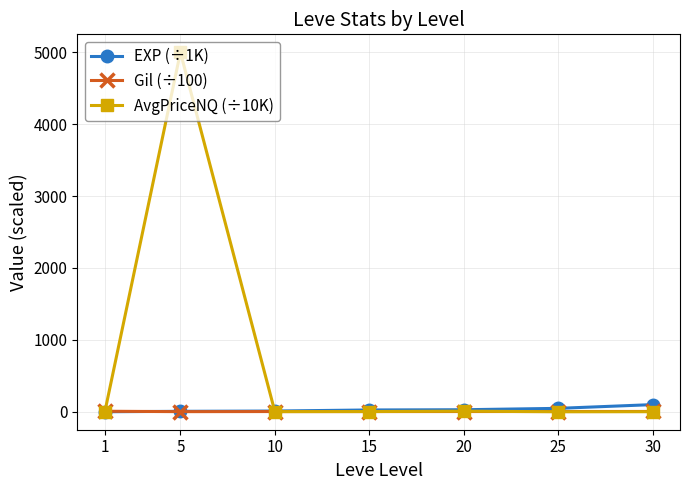

Which series has the largest total across all categories?

AvgPriceNQ (÷10K)